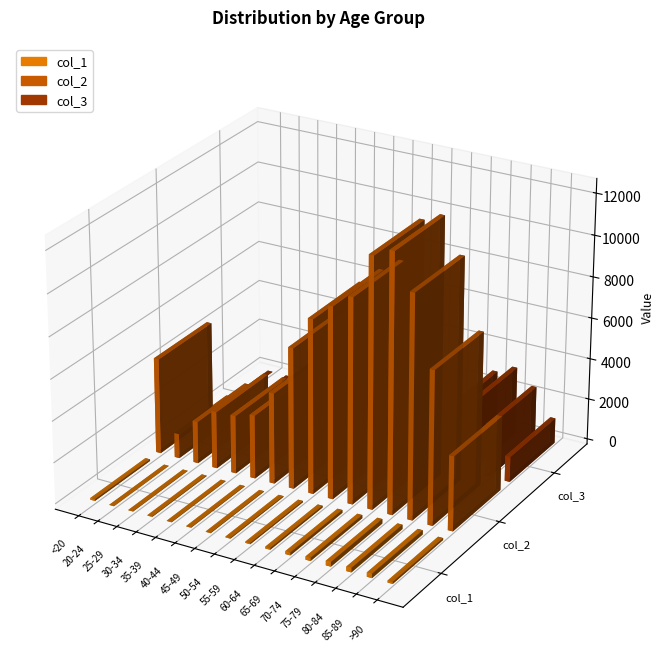

At which label is col_1 closest to 112?

>90